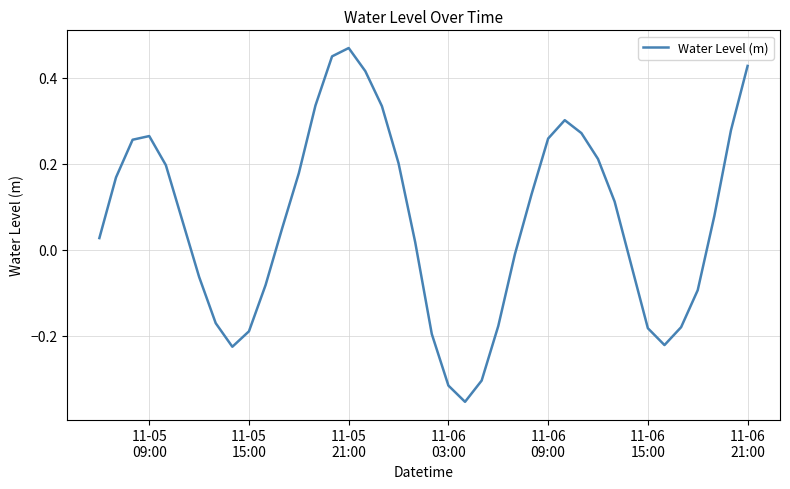

What is the difference between the maximum and minimum values?

0.8